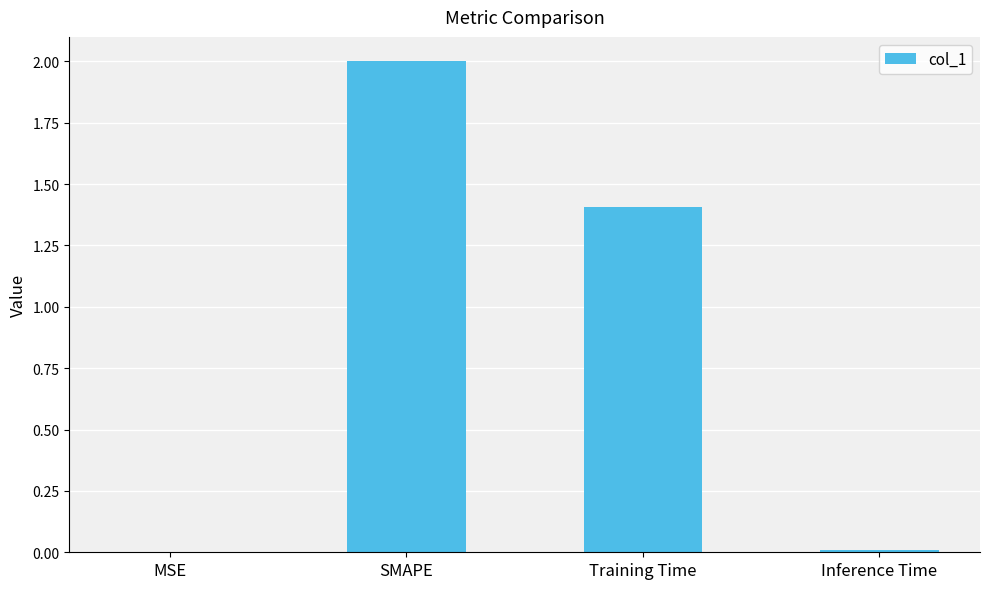

What is the change in value from SMAPE to Training Time?

-0.6